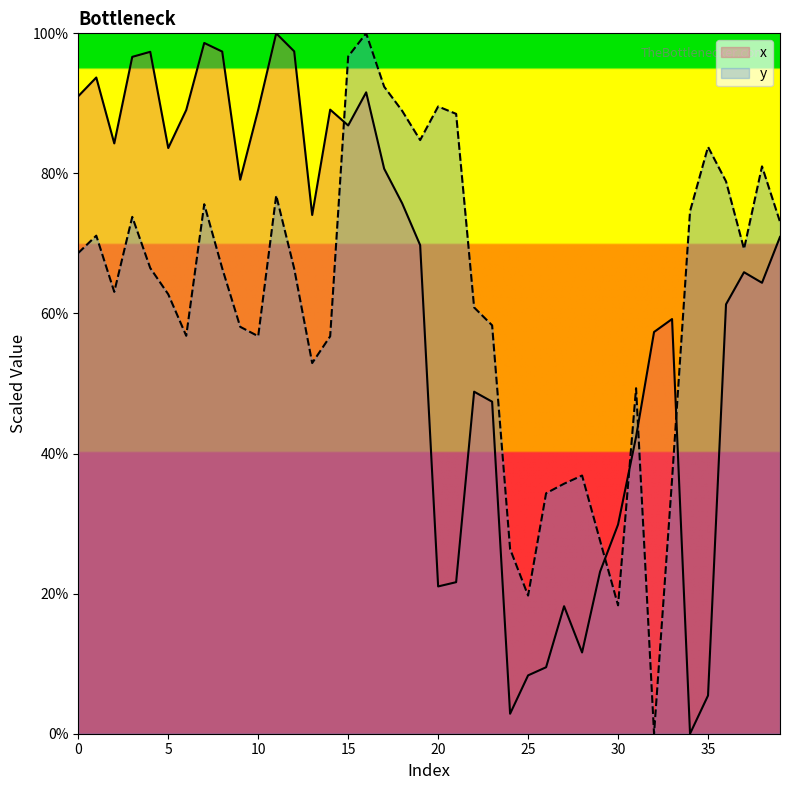

Reading left to right, list all the values displayed in this chart.

x: 91.0	93.7	84.3	96.6	97.4	83.6	89.1	98.6	97.4	79.1	89.1	100.0	97.4	74.1	89.1	86.8	91.6	80.7	75.7	69.8	21.0	21.6	48.8	47.4	2.9	8.3	9.5	18.2	11.6	23.1	29.9	42.4	57.4	59.2	0.0	5.5	61.3	65.9	64.4	70.9
y: 68.6	71.1	63.1	73.8	66.5	62.7	56.8	75.6	66.4	58.1	56.8	76.9	66.4	52.9	56.7	96.7	100.0	92.4	88.9	84.8	89.6	88.5	60.9	58.3	26.4	19.7	34.3	35.7	36.9	27.6	18.3	49.3	0.0	36.3	74.6	83.8	78.9	69.2	81.0	73.1